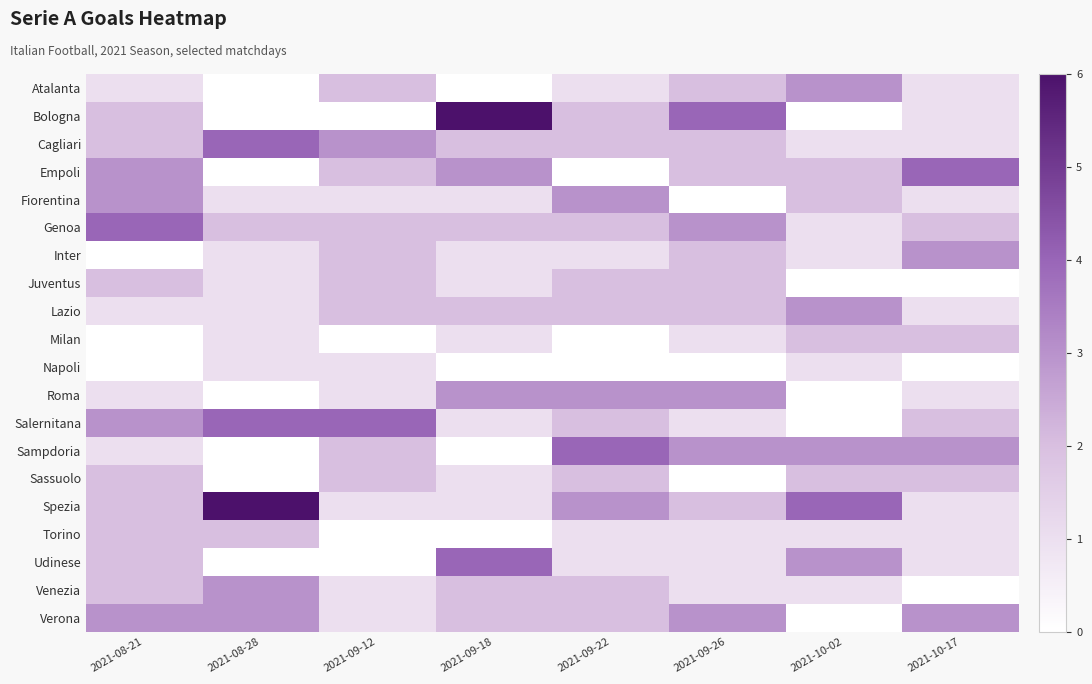

Which series has the widest spread of values?

Bologna